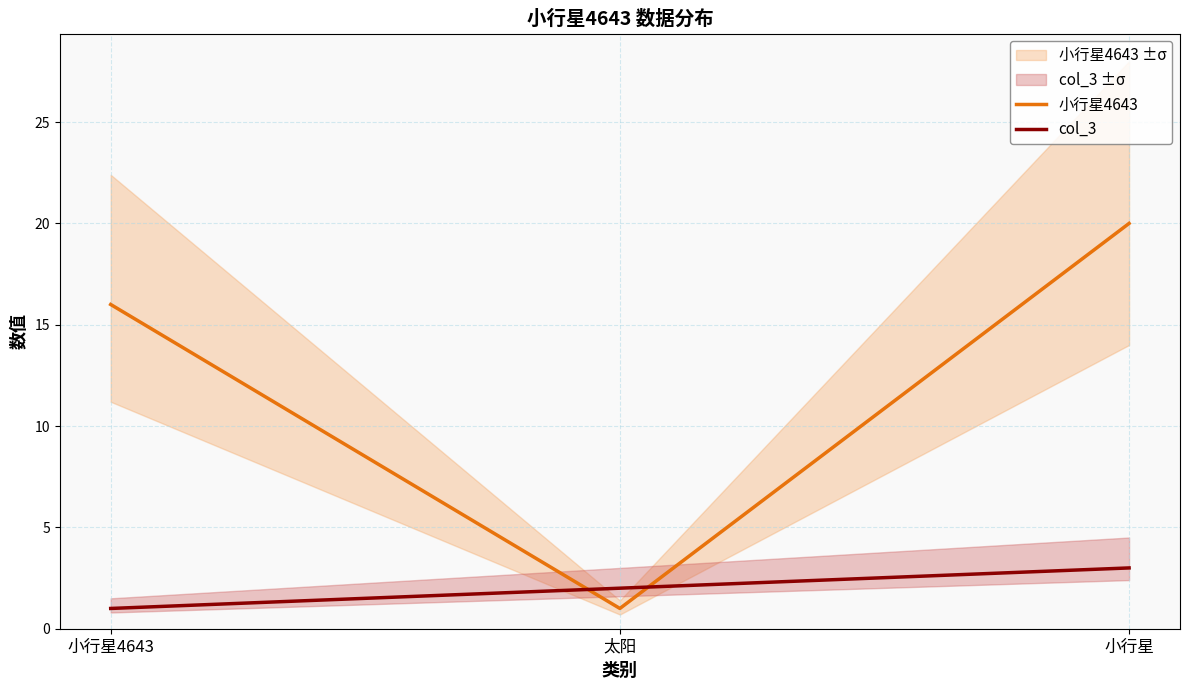

The col_3 series shows 0 at 小行星4643. True or false?

False